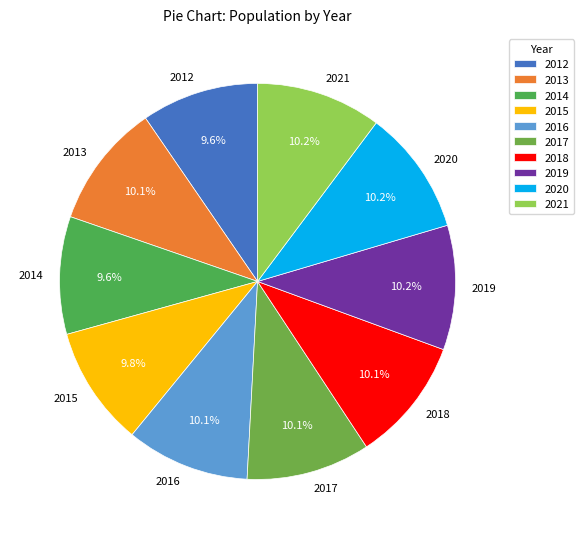

Approximately how many times larger is the value at 2013 compared to 2019?

1.0